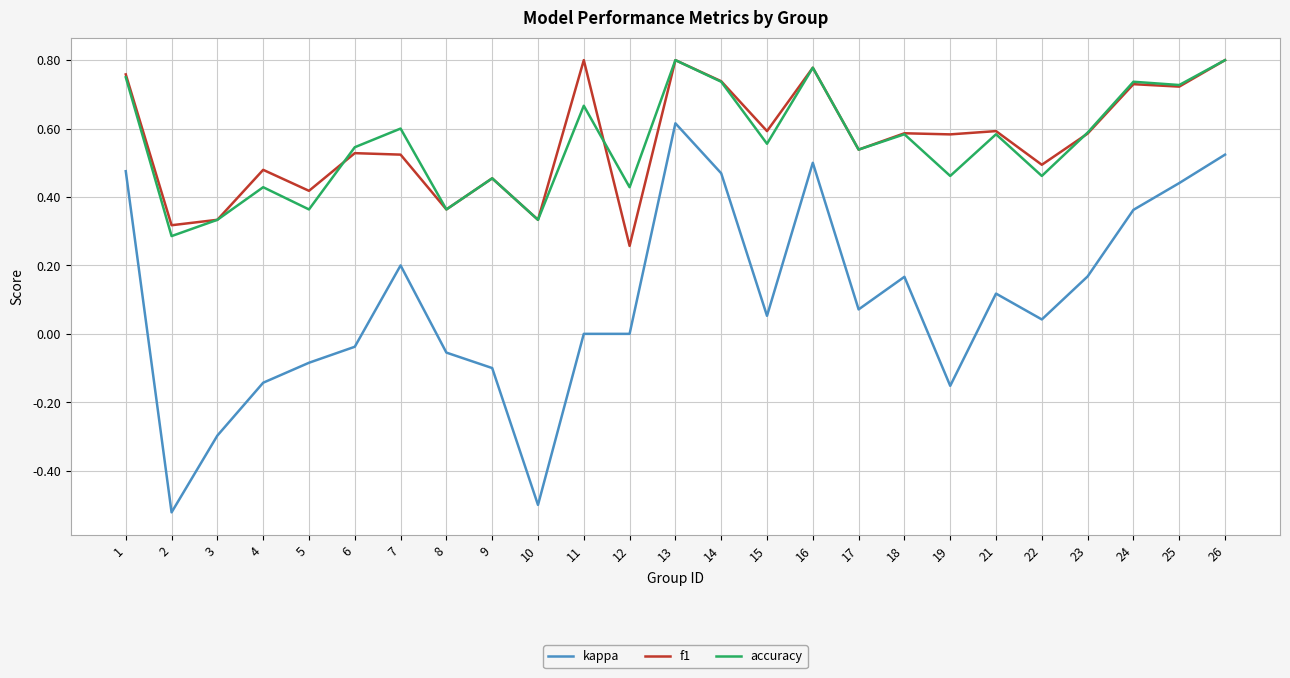

True or false: accuracy and kappa cross at least once.

False